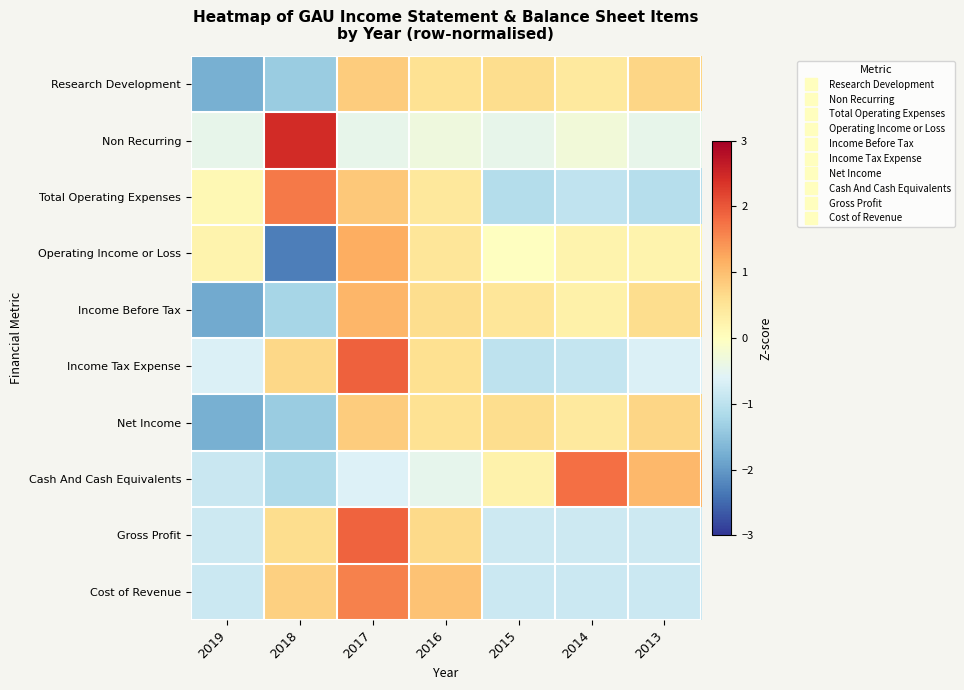

Which series has the largest range (max minus min)?

Operating Income or Loss